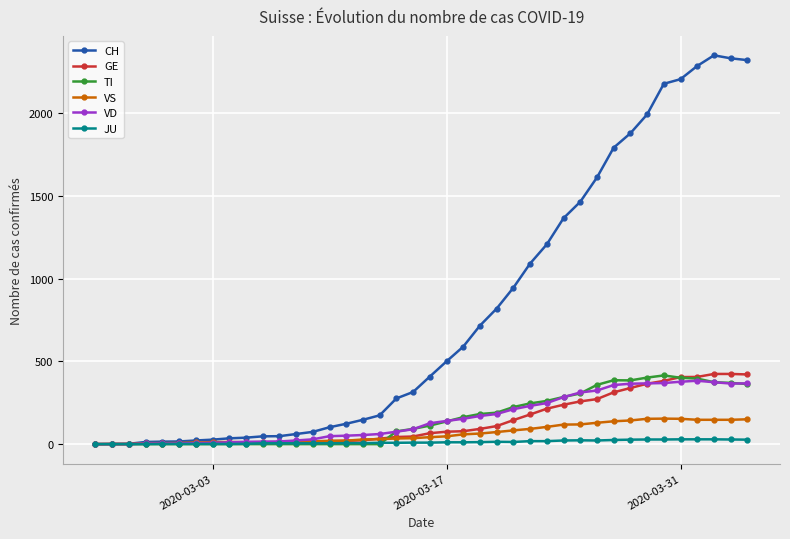

Which series has the largest total across all categories?

CH